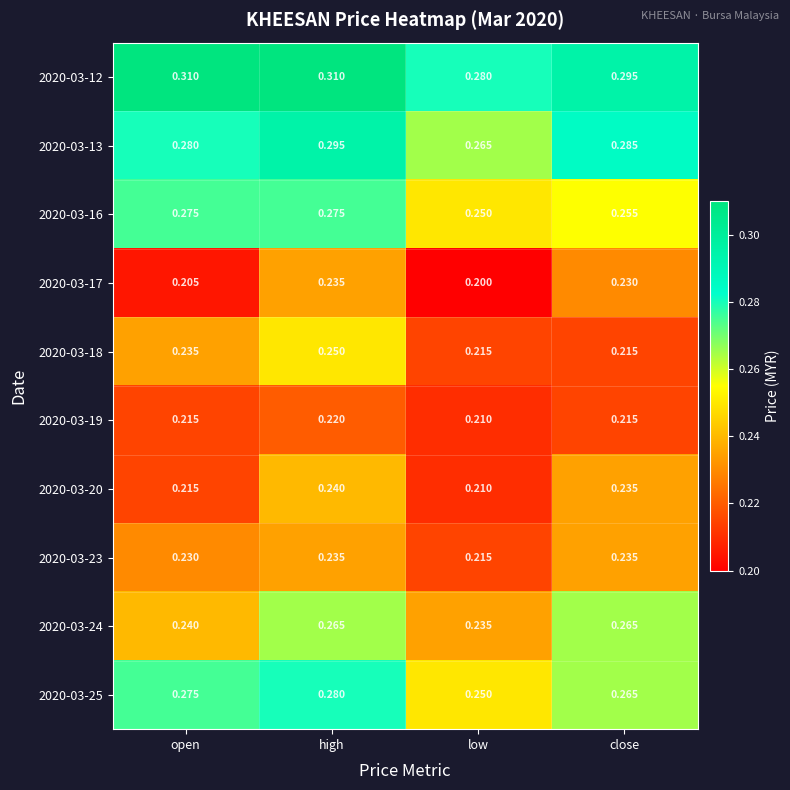

At which label is 2020-03-19 closest to 0?

low